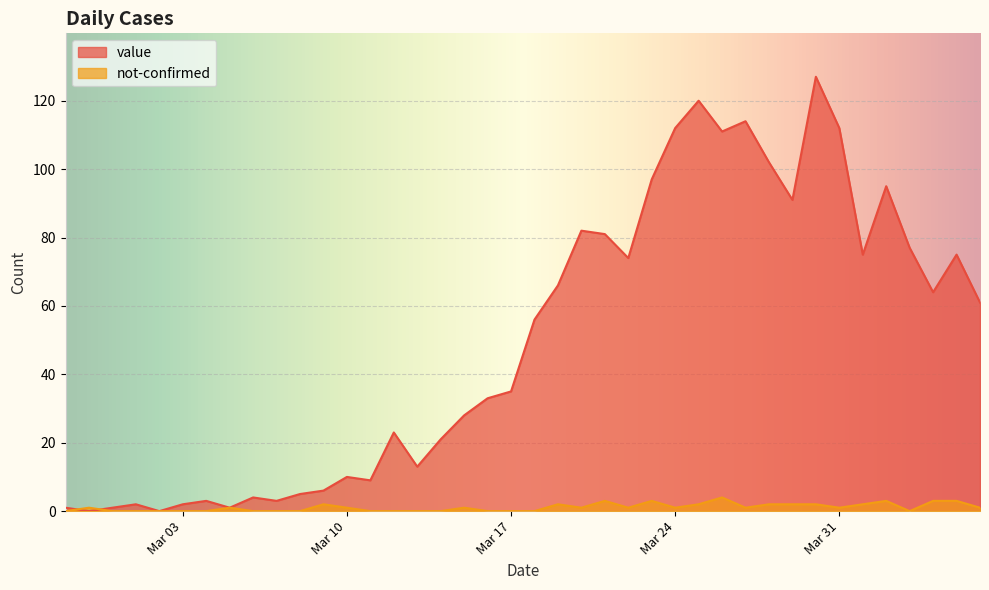

At which label does not-confirmed first exceed 1?

2020-03-09